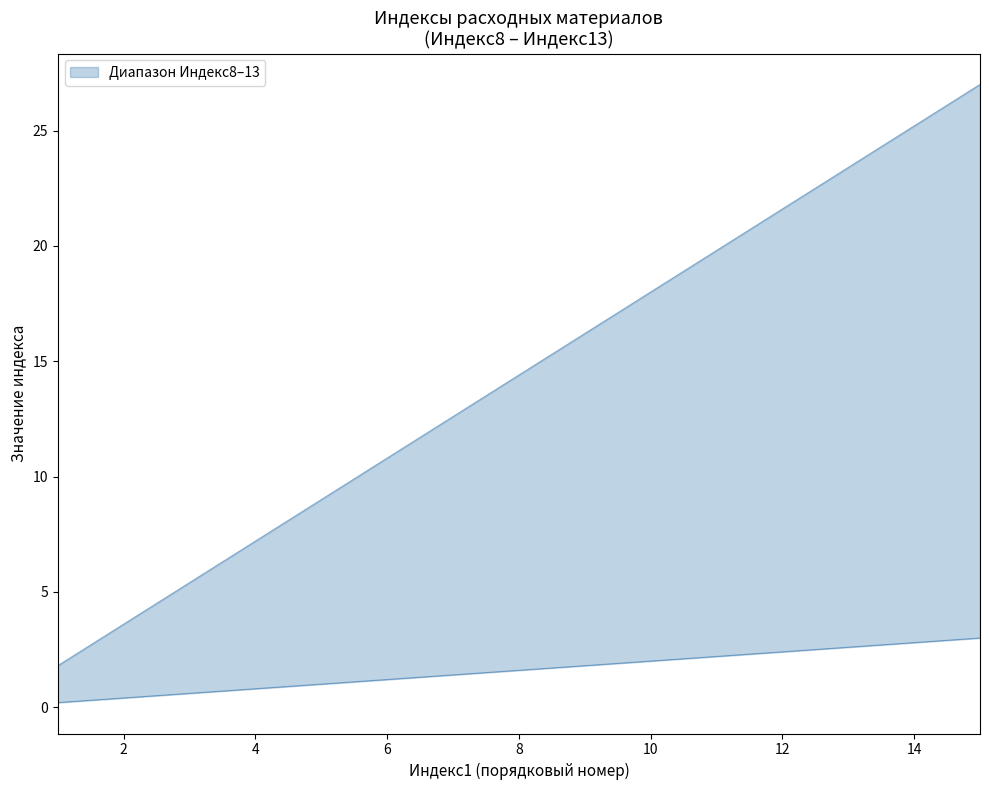

The Индекс12 series shows 10 at 7. True or false?

False